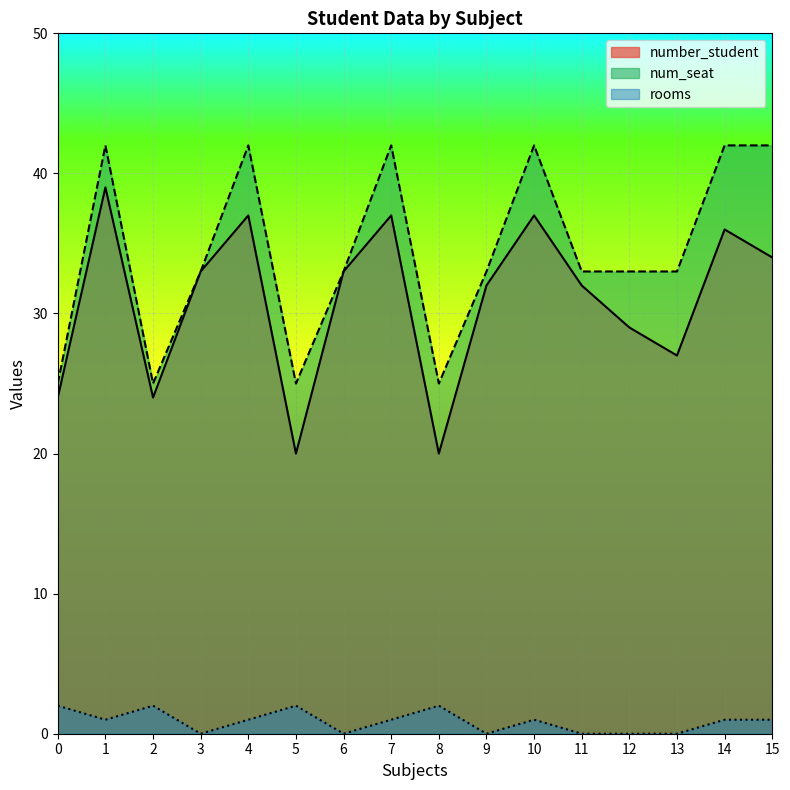

What is the difference between the highest and lowest values at 7?

41